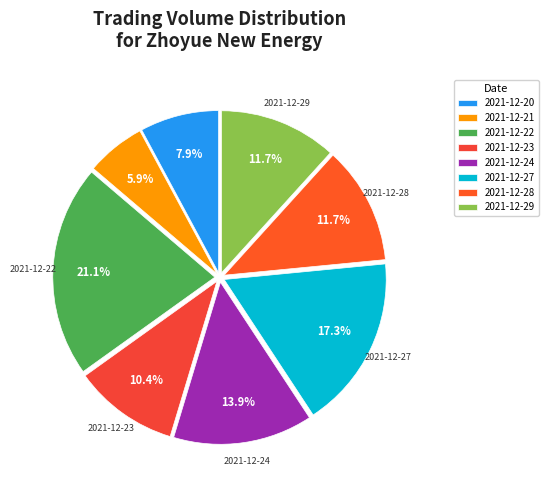

What is the smallest slice in the pie chart?

2021-12-21